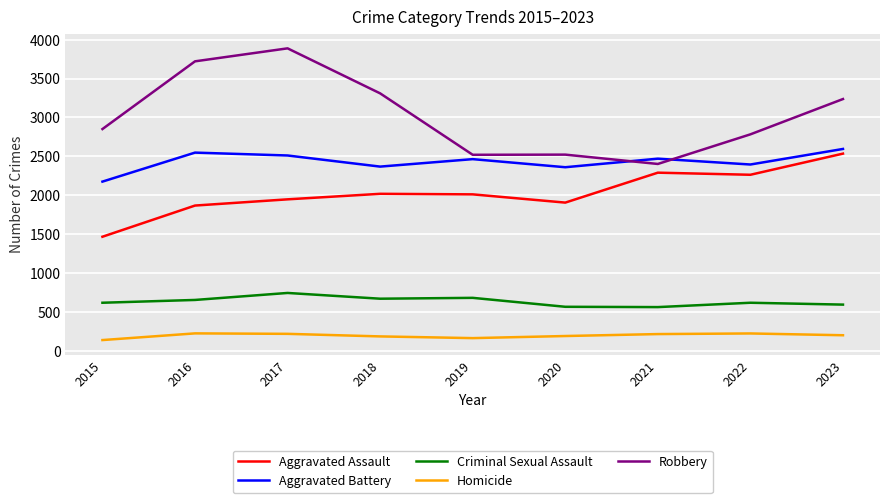

What is the difference between the Robbery values at 2019 and 2023?

717